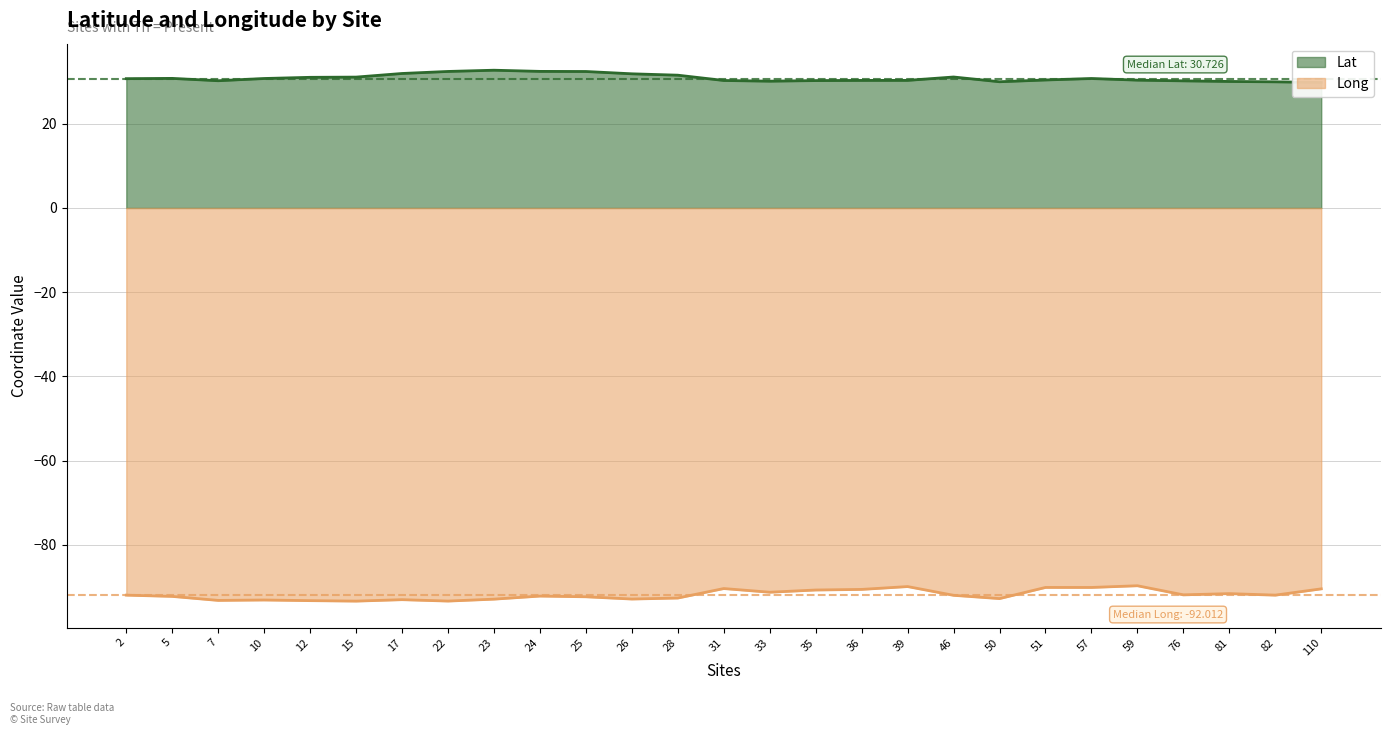

Reading left to right, transcribe all the data shown in this chart.

Lat: 2=30.7	5=30.8	7=30.2	10=30.8	12=31.0	15=31.1	17=32.0	22=32.4	23=32.7	24=32.5	25=32.4	26=31.9	28=31.6	31=30.3	33=30.1	35=30.3	36=30.3	39=30.3	46=31.1	50=30.0	51=30.4	57=30.8	59=30.4	76=30.2	81=30.1	82=30.0	110=29.8
Long: 2=-92.0	5=-92.3	7=-93.2	10=-93.1	12=-93.3	15=-93.4	17=-93.0	22=-93.4	23=-92.9	24=-92.2	25=-92.4	26=-92.9	28=-92.7	31=-90.4	33=-91.3	35=-90.8	36=-90.6	39=-89.9	46=-92.0	50=-92.8	51=-90.1	57=-90.1	59=-89.7	76=-91.9	81=-91.6	82=-92.0	110=-90.5